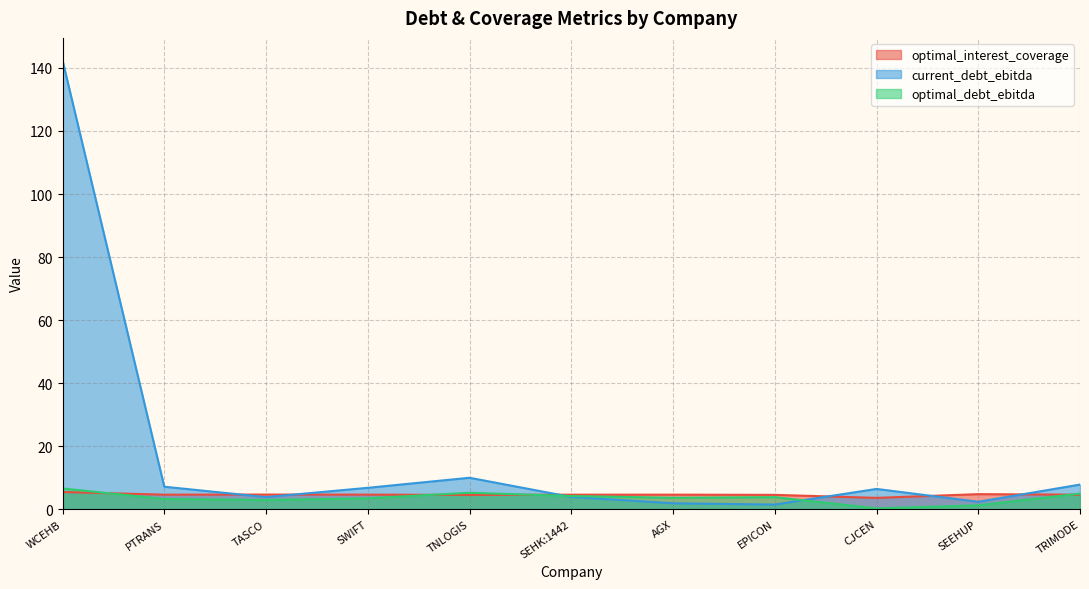

What is the smallest value displayed?

0.2